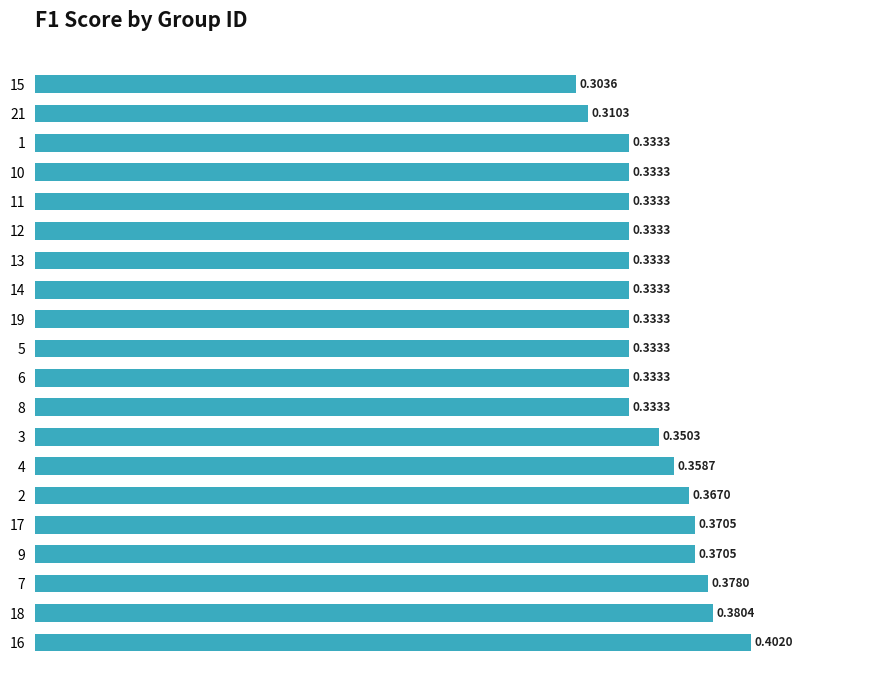

The value at 2 is 0.1. True or false?

False